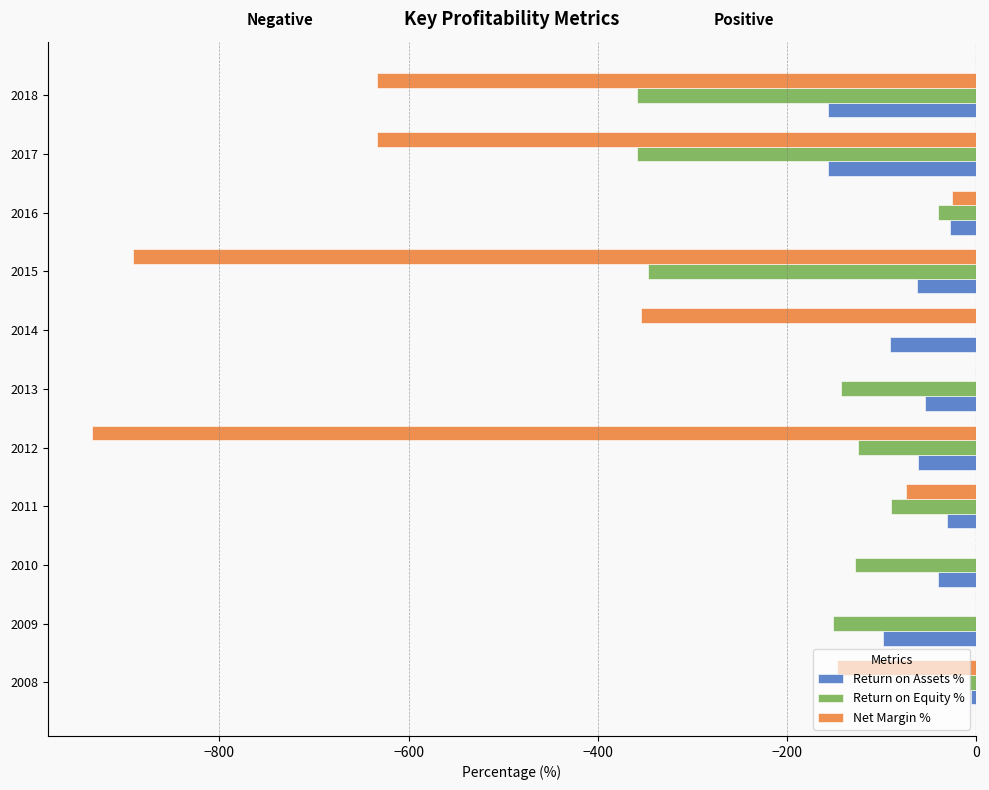

What are all the series names shown in the legend?

Return on Assets %, Return on Equity %, Net Margin %